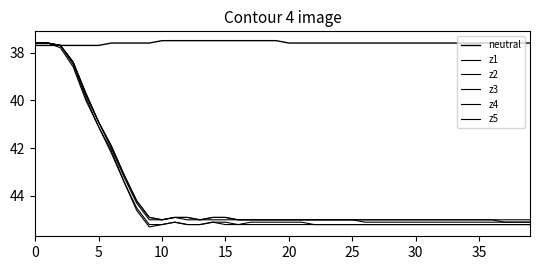

In z1, how many points are higher than both neighbors (excluding endpoints)?

1